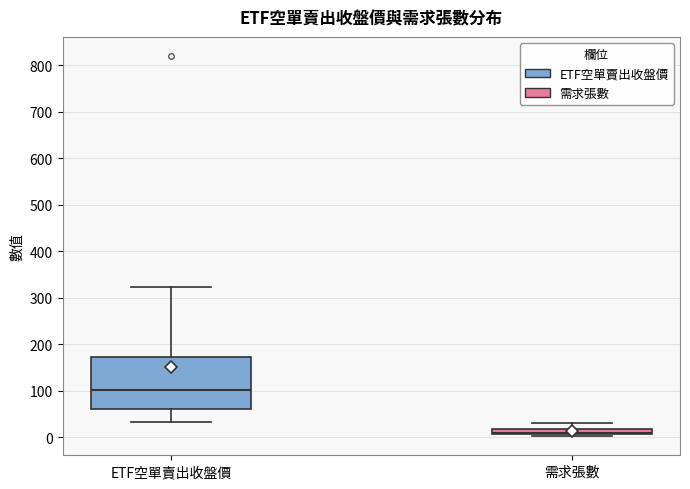

Which box is the tallest, from its lower edge to its upper edge?

ETF空單賣出收盤價